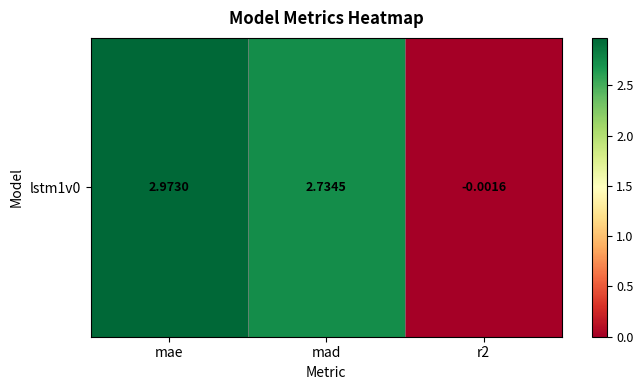

List the labels in order of value, smallest first.

r2, mad, mae